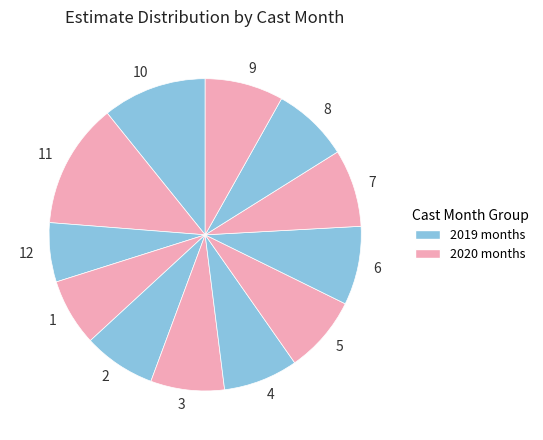

Approximately how many times larger is the value at 4 compared to 3?

1.0